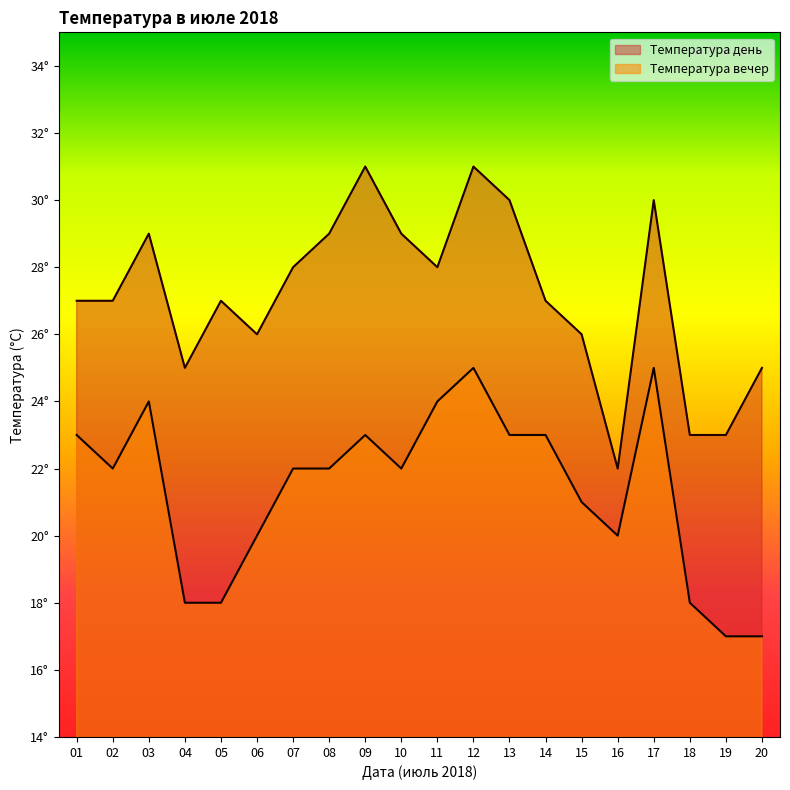

The Температура день series shows 16 at 07. True or false?

False